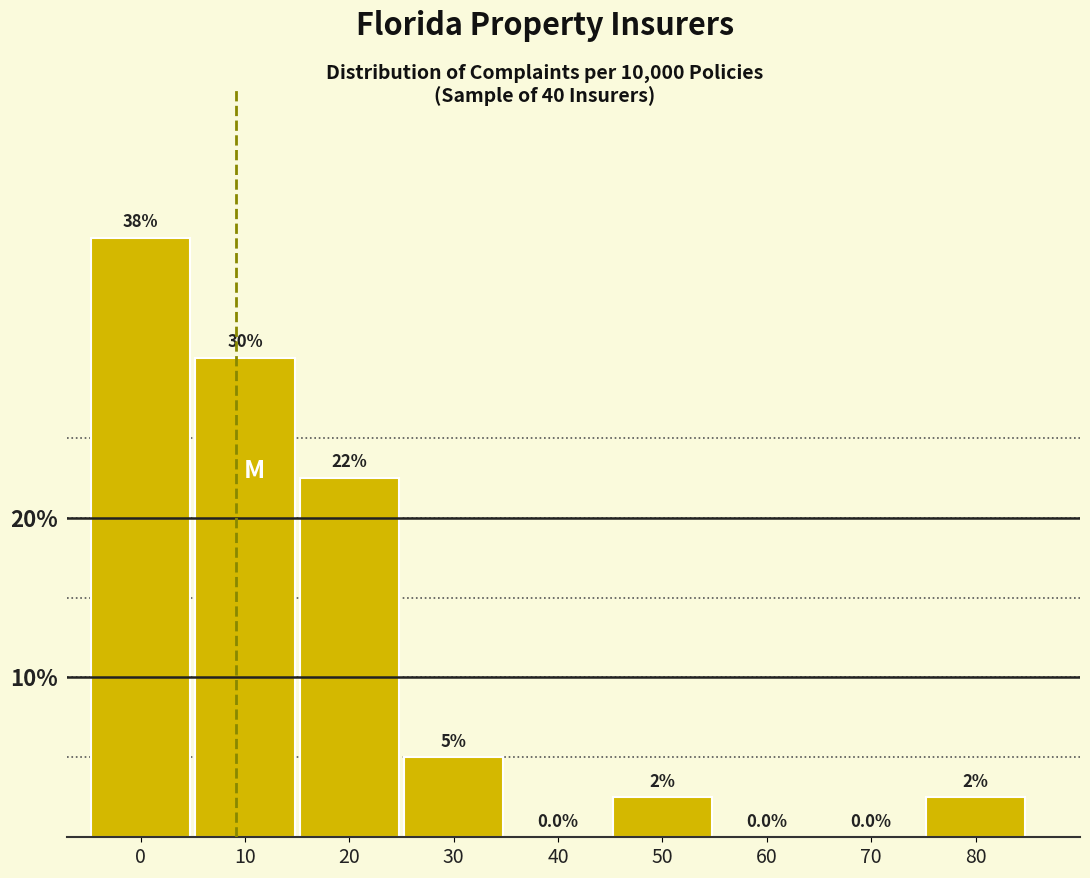

Reading left to right, extract all data points from this chart.

0=37.5	10=30.0	20=22.5	30=5.0	40=0.0	50=2.5	60=0.0	70=0.0	80=2.5